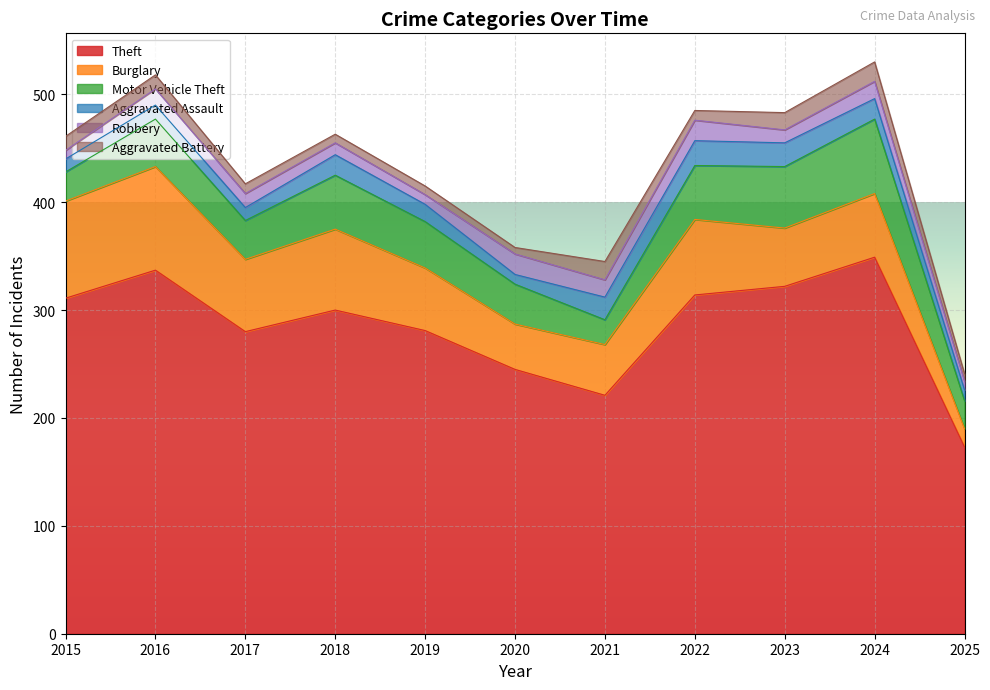

True or false: Theft and Aggravated Battery intersect in this chart.

False